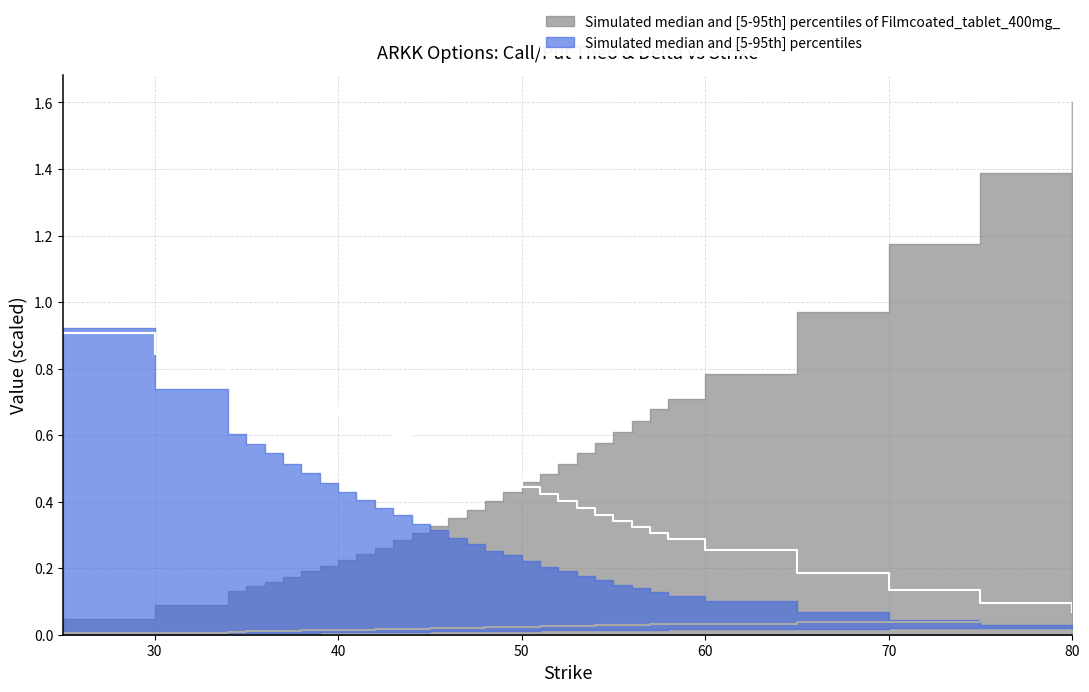

True or false: Call delta and Put delta intersect in this chart.

False